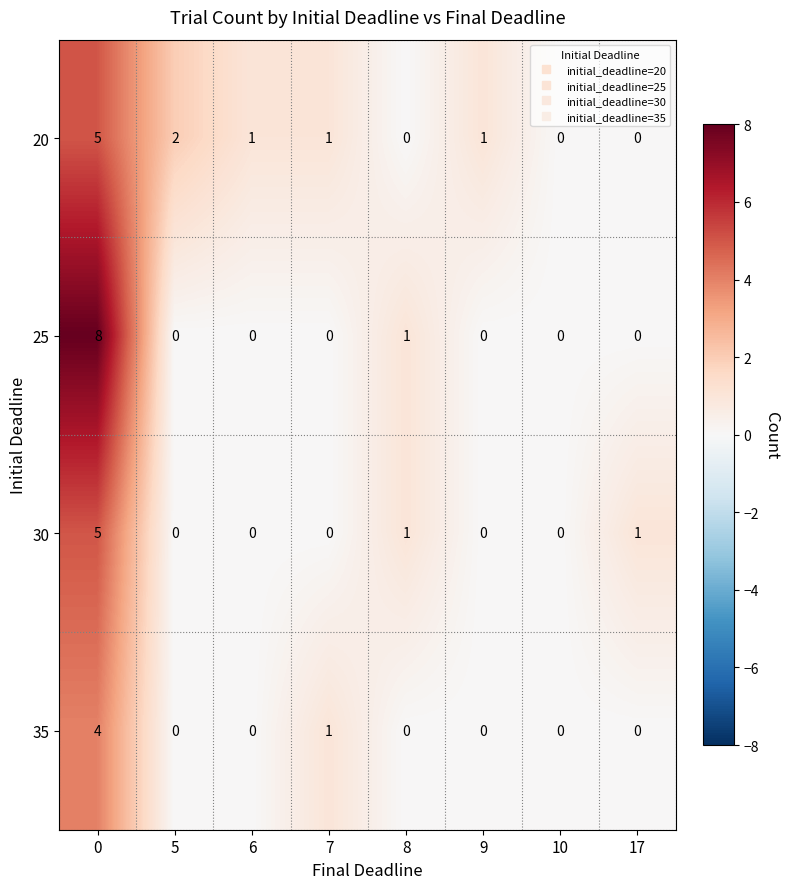

How many values in 20 are above zero?

5